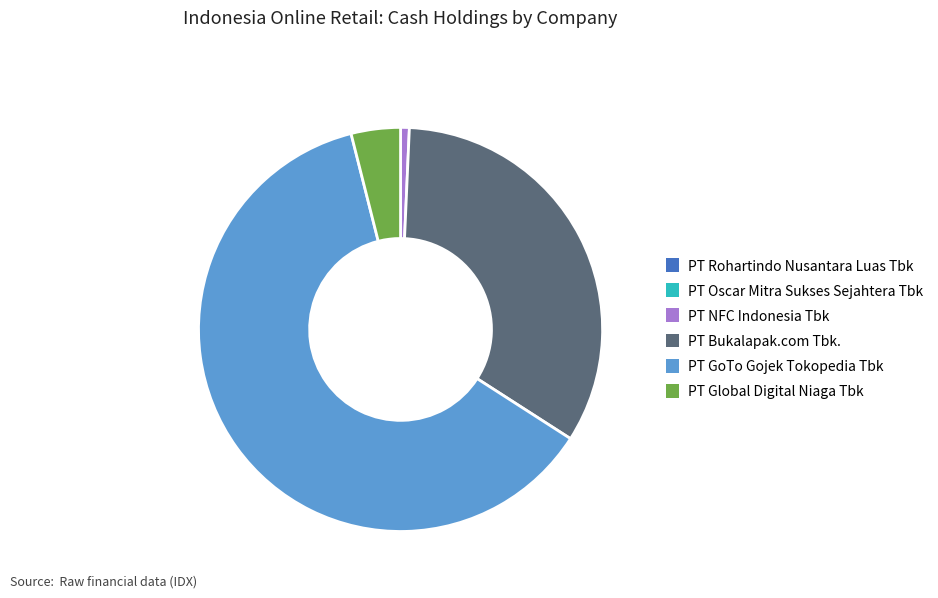

Is it true that PT Bukalapak.com Tbk. is 33% of the pie?

True